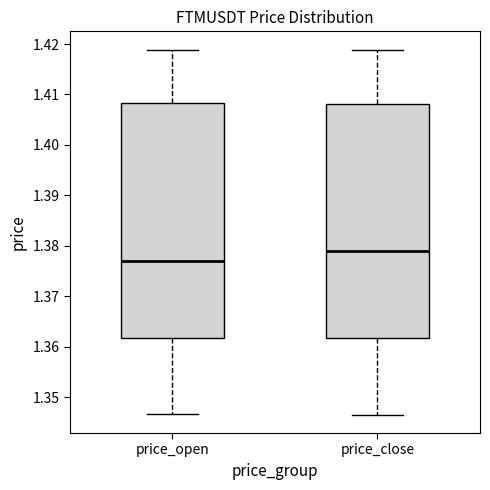

Where does the upper whisker of the box for price_open end on the y-axis? The values are not printed on the chart, so give them approximately, as read against the axis.

1.419